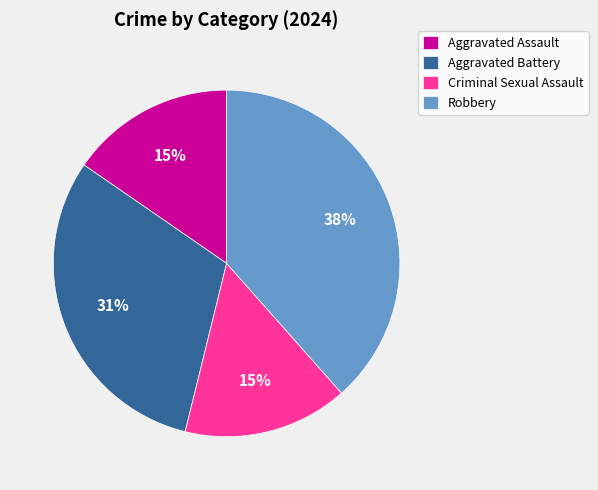

Count the number of slices in the pie.

4